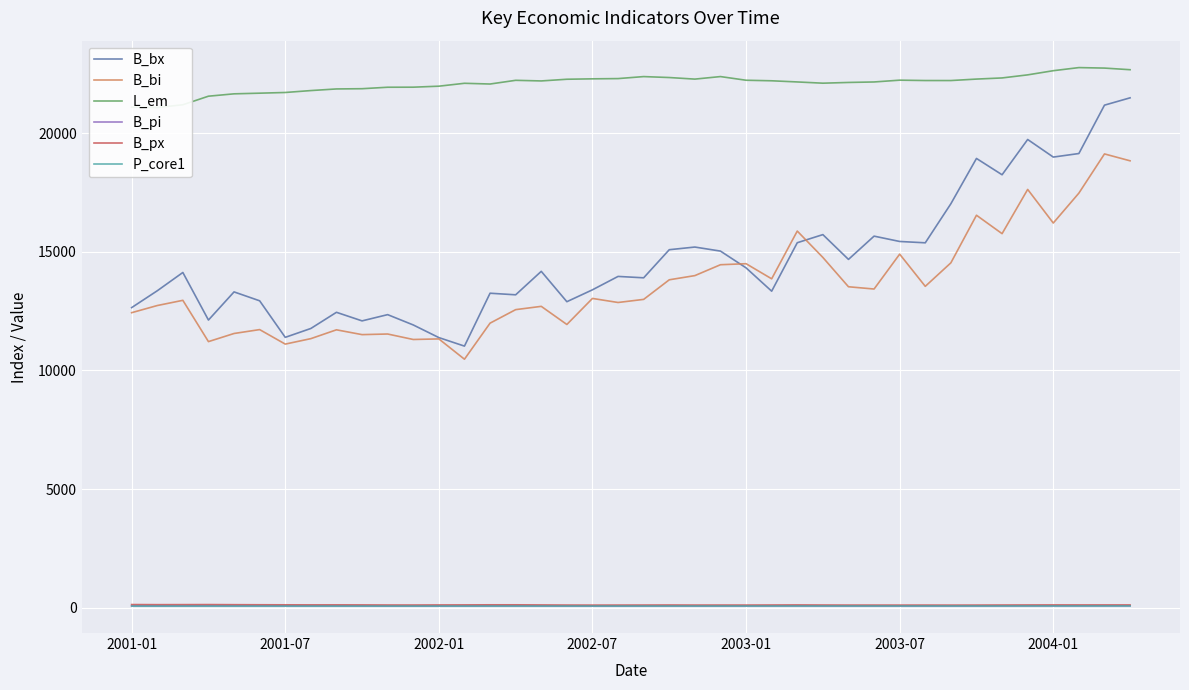

What is the total value across all series at 38?

63308.0